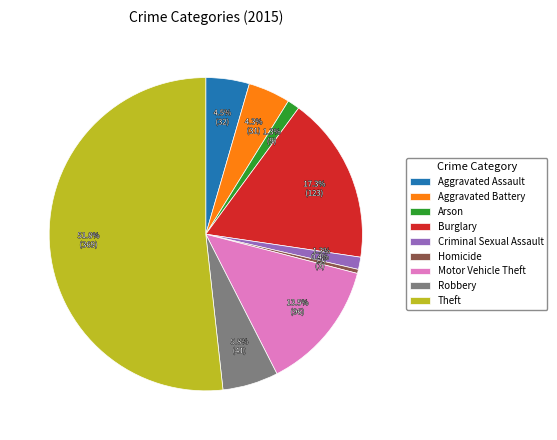

To the nearest percent, what is the average slice percentage?

11%